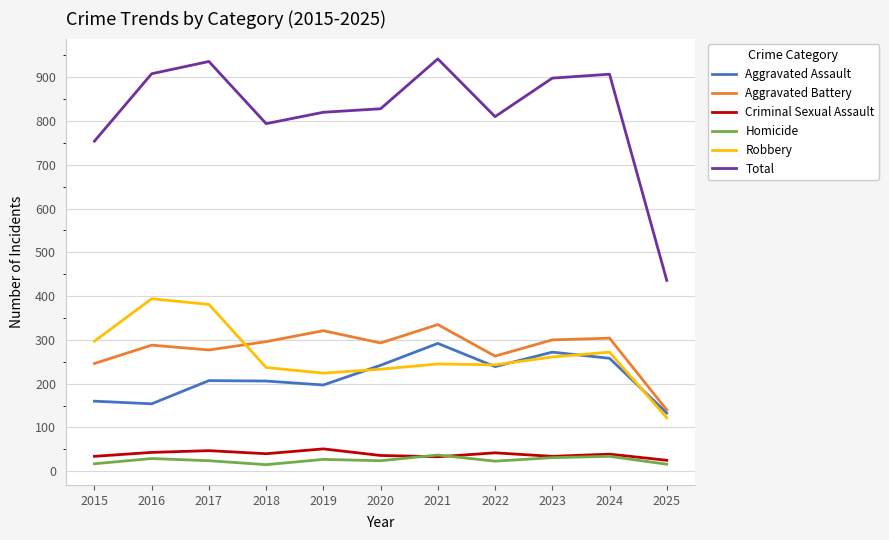

What value does the Criminal Sexual Assault series have at 2025?

25